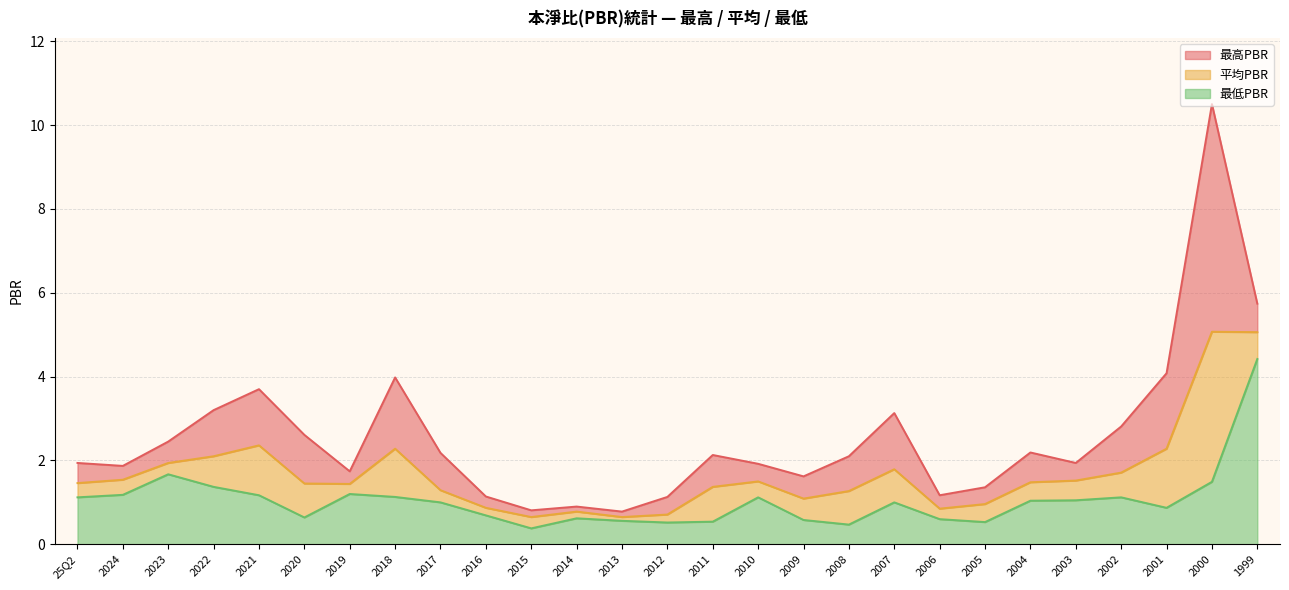

How many lines are shown in the chart?

3